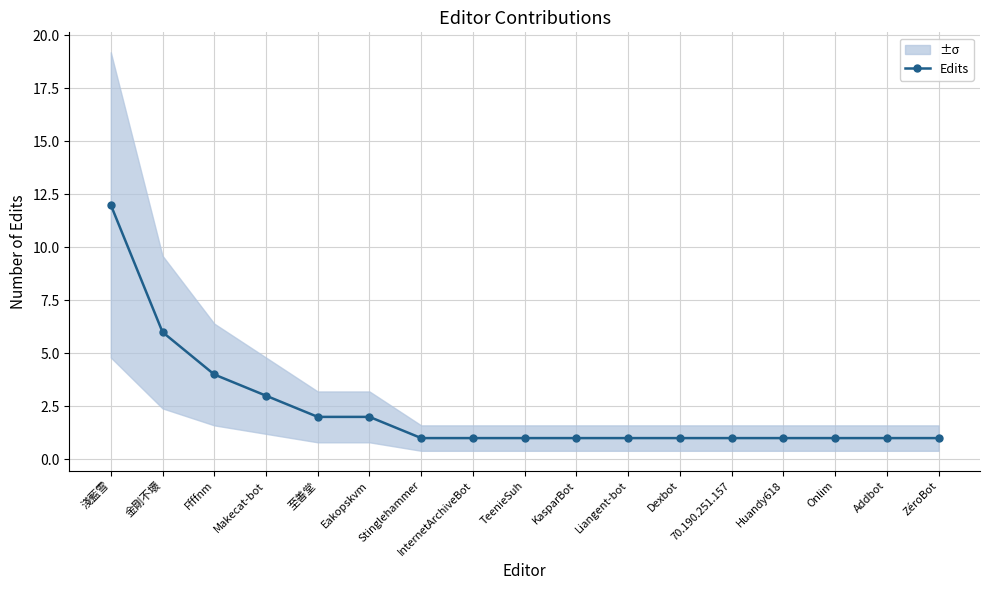

Reading right to left, extract all data points from this chart.

ZéroBot=1	Addbot=1	Onlim=1	Huandy618=1	70.190.251.157=1	Dexbot=1	Liangent-bot=1	KasparBot=1	TeenieSuh=1	InternetArchiveBot=1	Stinglehammer=1	Eakopskvm=2	至善堂=2	Makecat-bot=3	Ffffnm=4	金剛不壞=6	淺藍雪=12